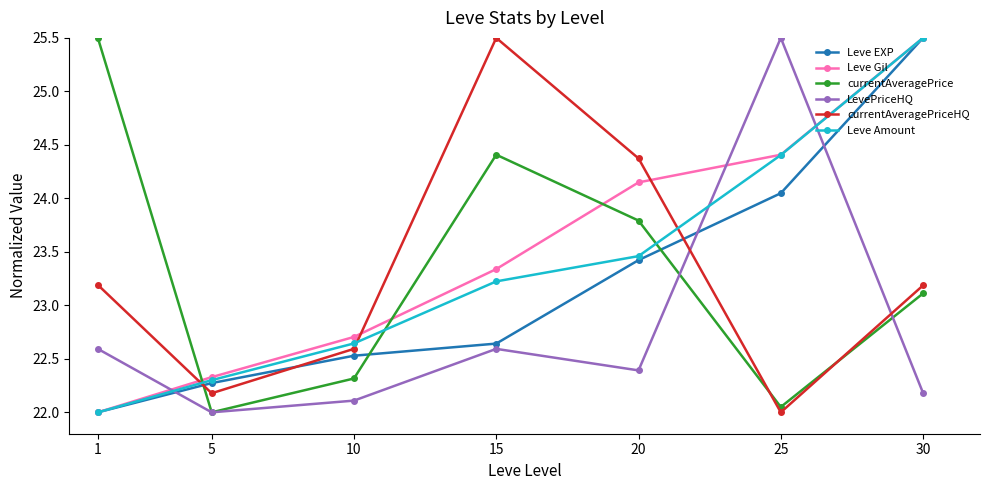

Which series ends up on top after the final intersection of currentAveragePriceHQ and Leve EXP?

Leve EXP